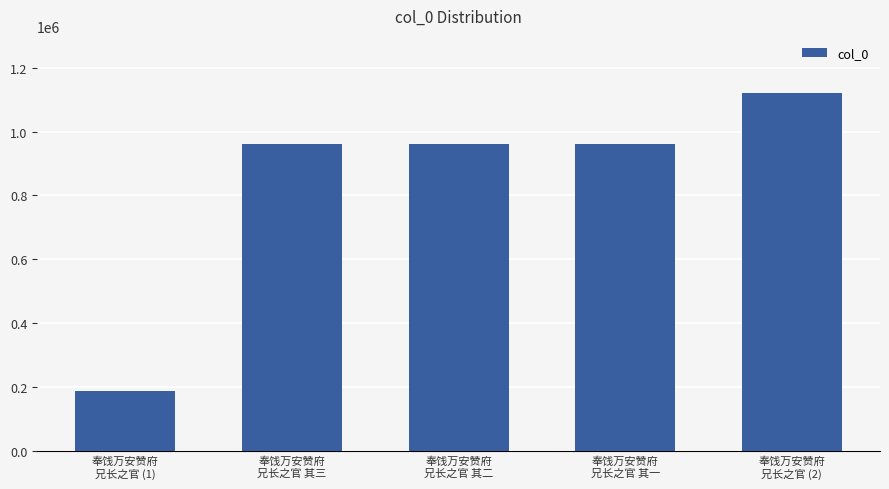

At which label is the value closest to 654866?

奉饯万安赞府
兄长之官 其一